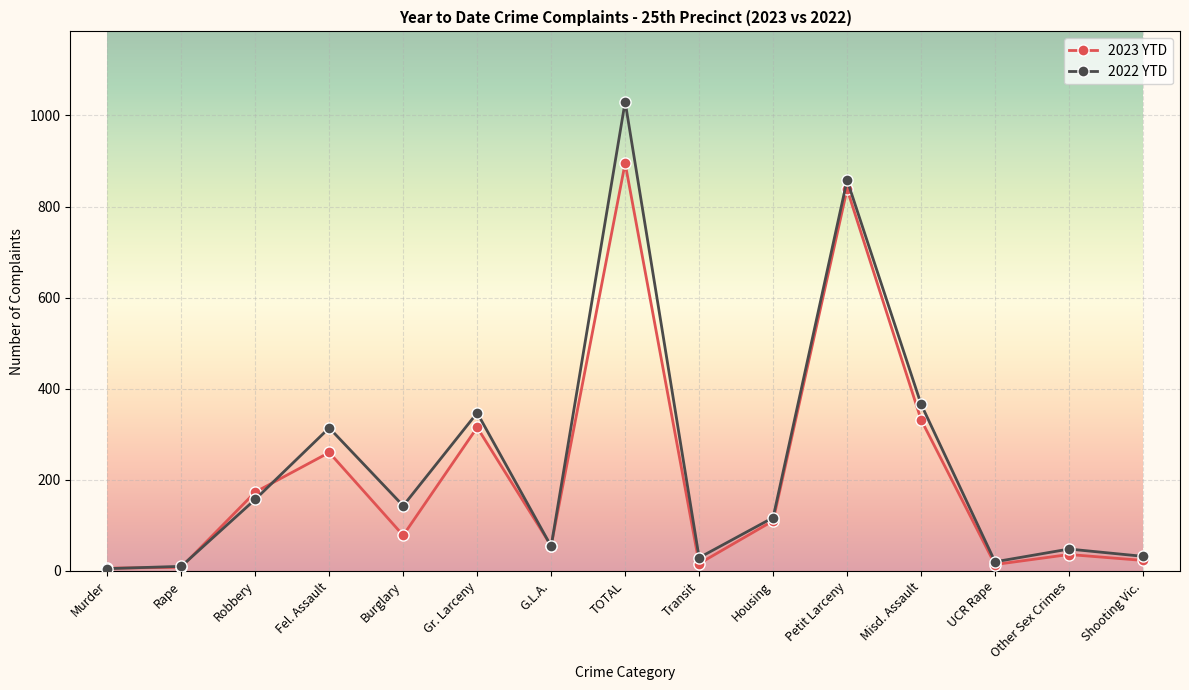

The value of 2022 YTD at TOTAL is 1030. True or false?

True